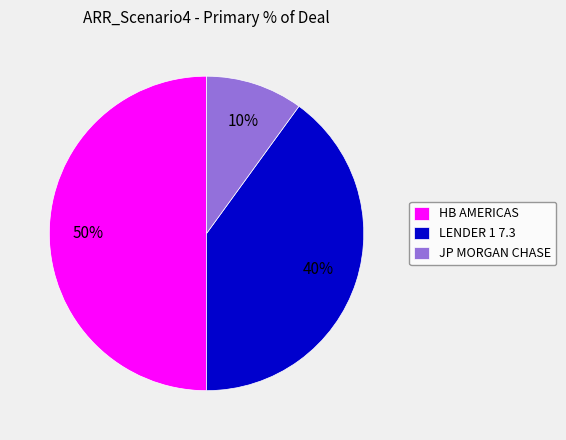

What percentage is the JP MORGAN CHASE slice, to the nearest percent?

10%